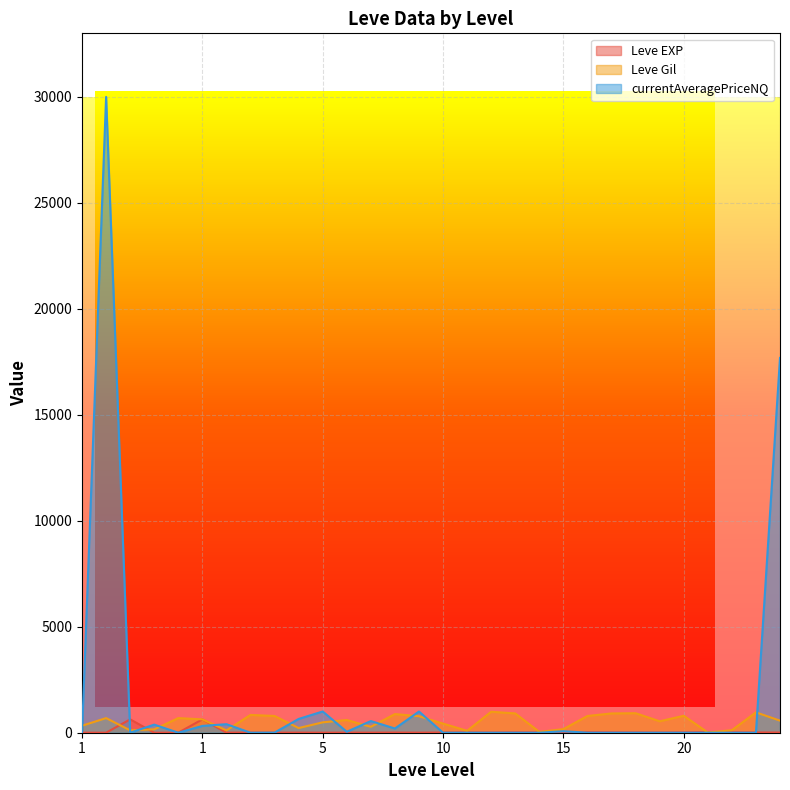

What is the value of the Leve EXP point at the 13th from the left?

4